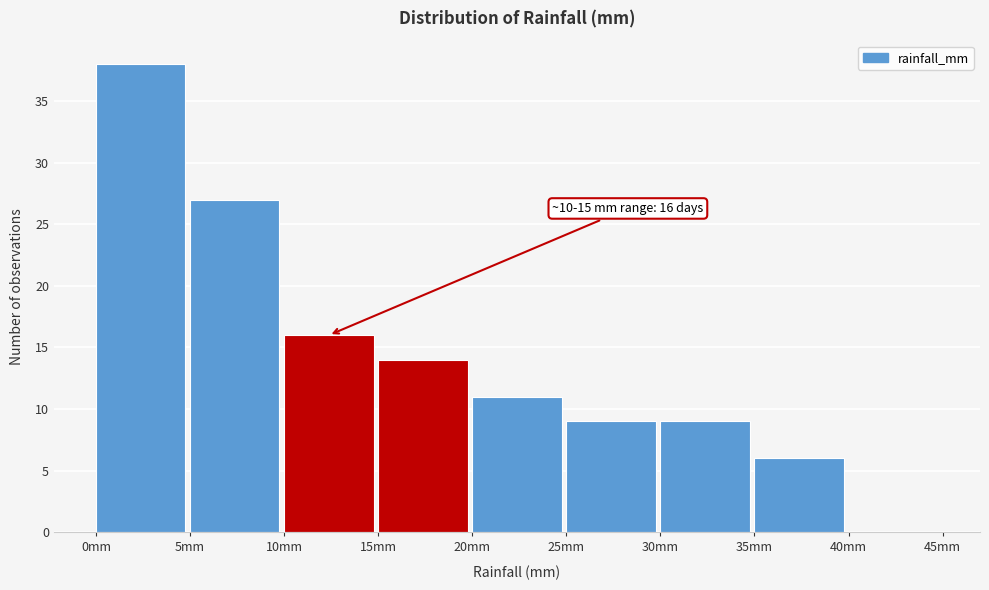

Over which range of the x-axis is the bar tallest?

0 to 5